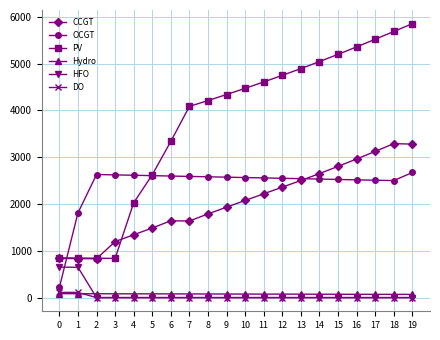

Which series has the largest total across all categories?

PV